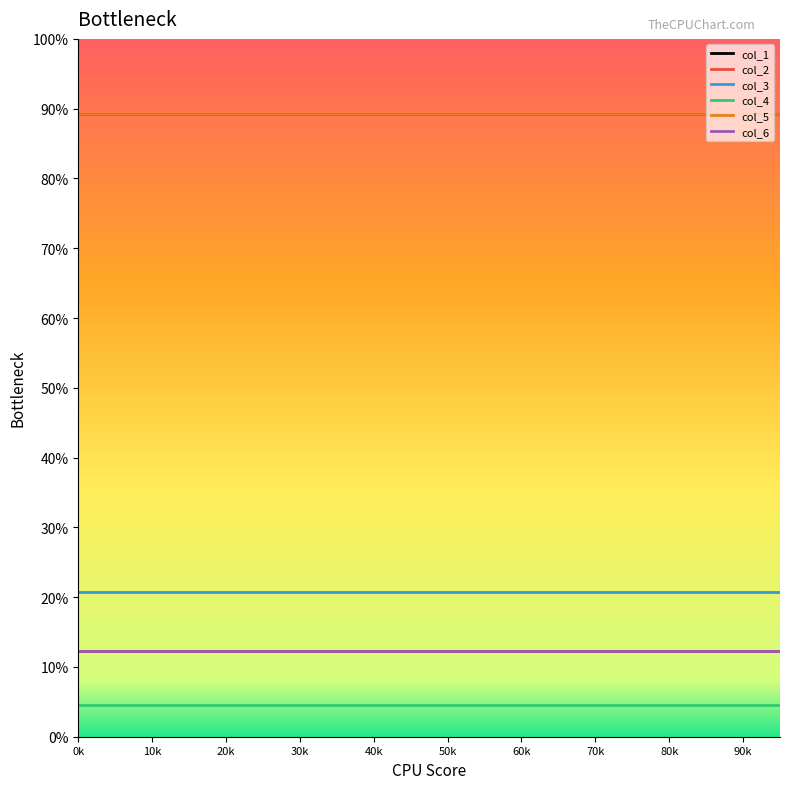

Does the chart display data point markers on the line(s)?

No